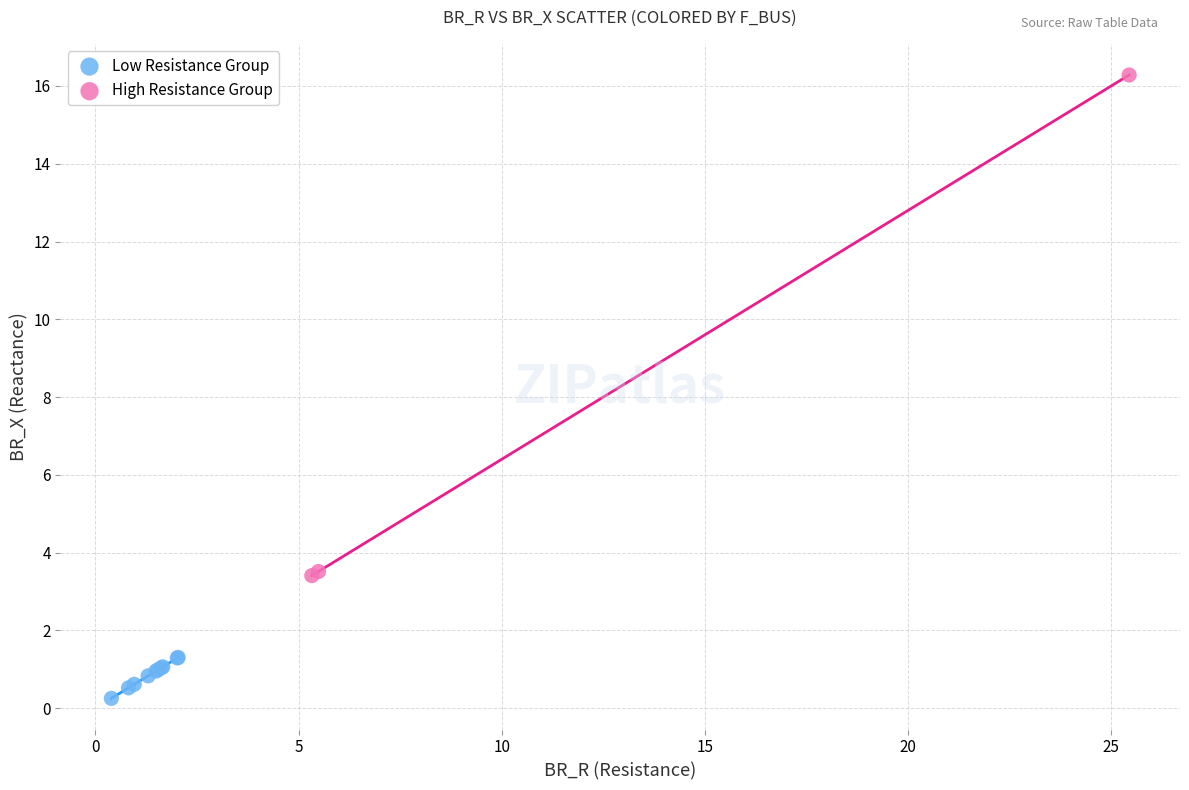

Which series has the largest Y range (max minus min)?

High Resistance Group